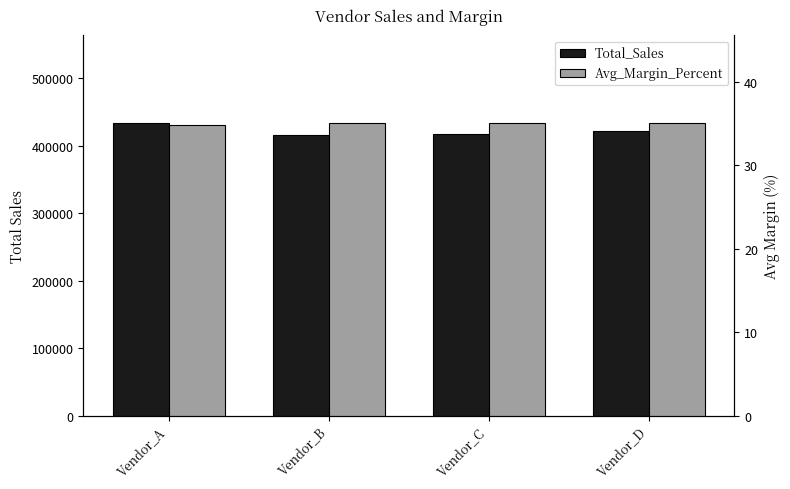

Reading right to left, what are all the values shown in this chart?

Total_Sales: Vendor_D=421523.8	Vendor_C=417172.4	Vendor_B=416578.0	Vendor_A=433732.4
Avg_Margin_Percent: Vendor_D=35.0	Vendor_C=35.0	Vendor_B=35.1	Vendor_A=34.8